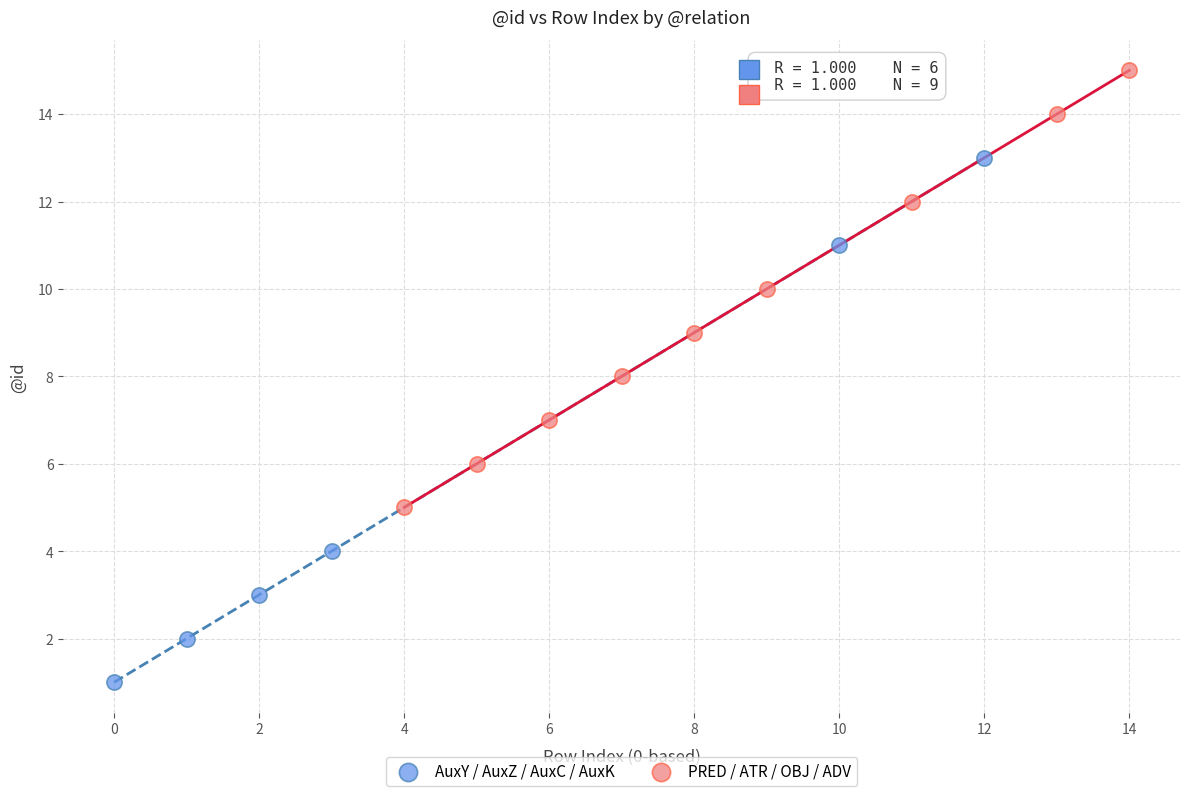

Which series reaches the maximum Y coordinate?

PRED / ATR / OBJ / ADV